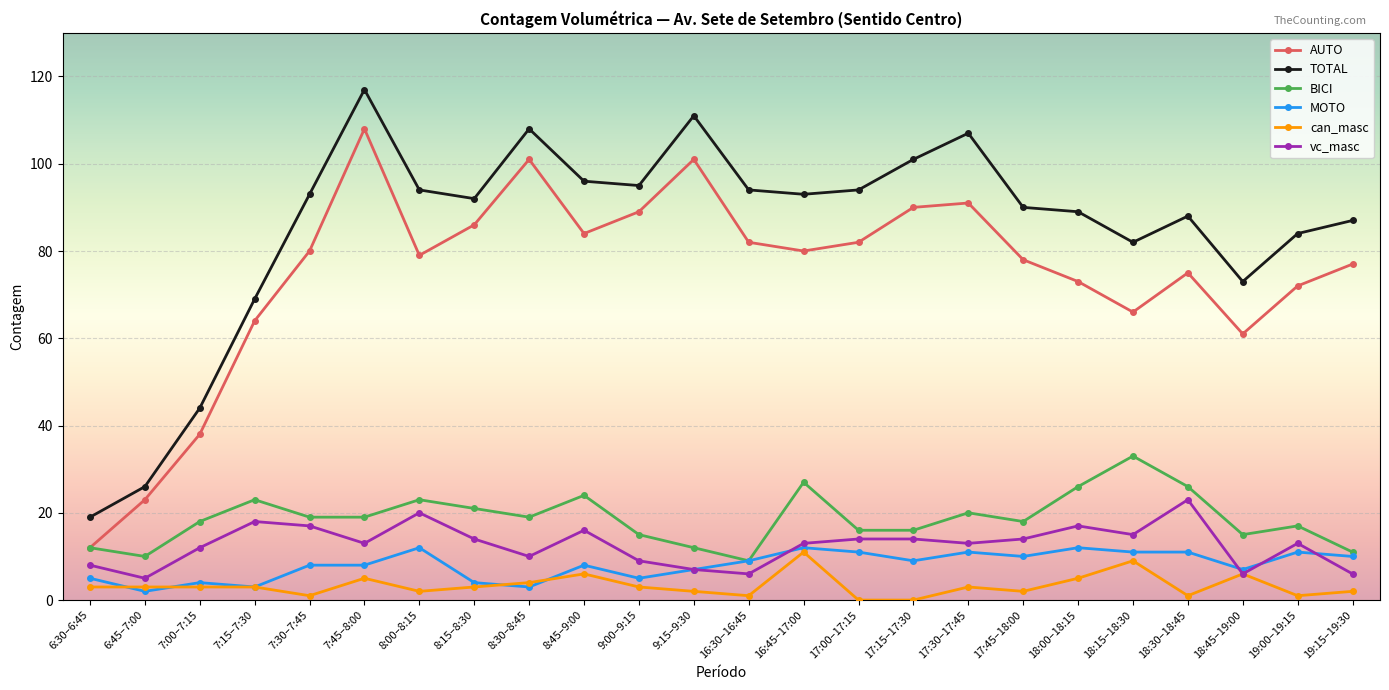

Is it true that BICI equals 26 at 18:00–18:15?

True